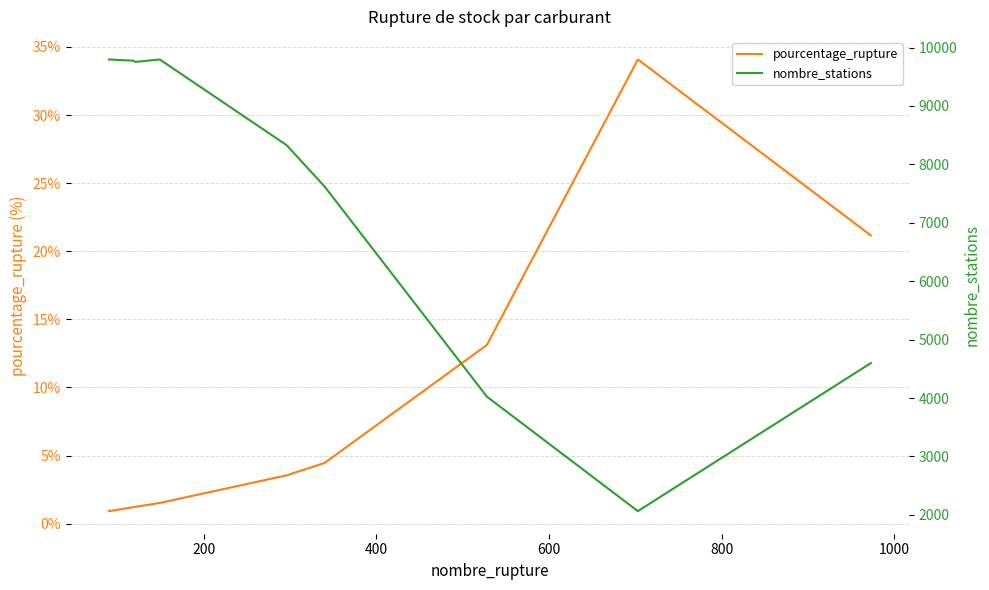

What is the lowest value of the pourcentage_rupture series?

0.9